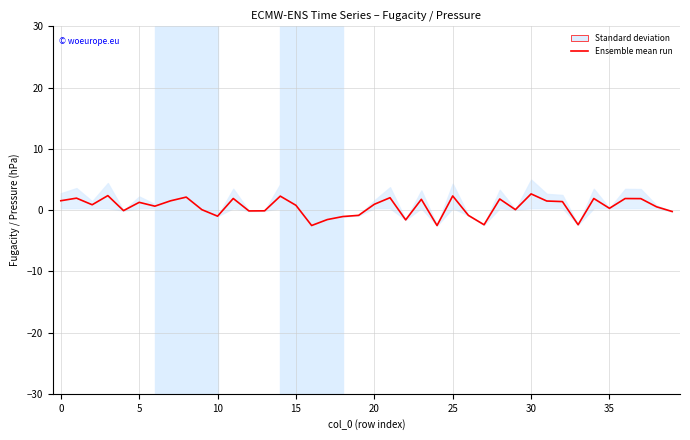

What is the minimum value shown in the chart?

-2.5